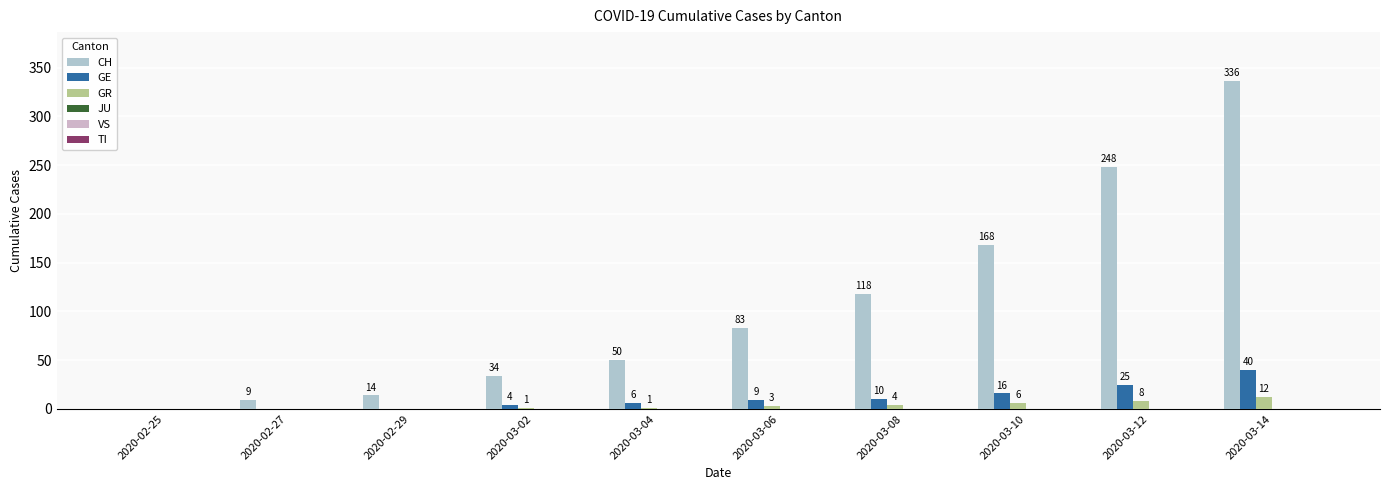

What is the spread (max minus min) of values at 2020-03-10?

162